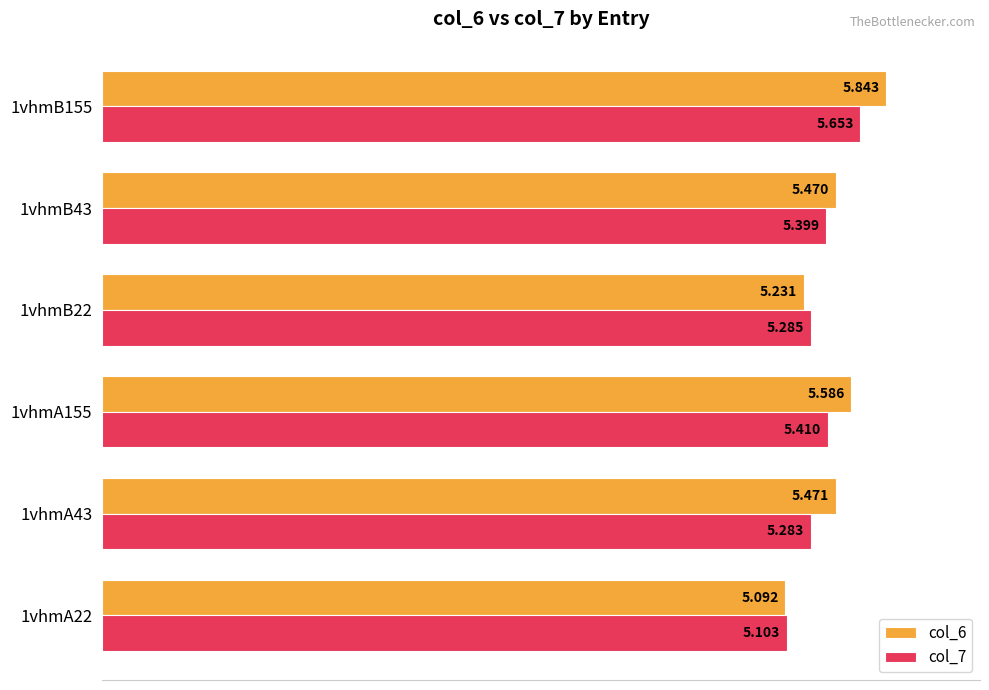

Rank the series by their average value, from highest to lowest.

col_6, col_7